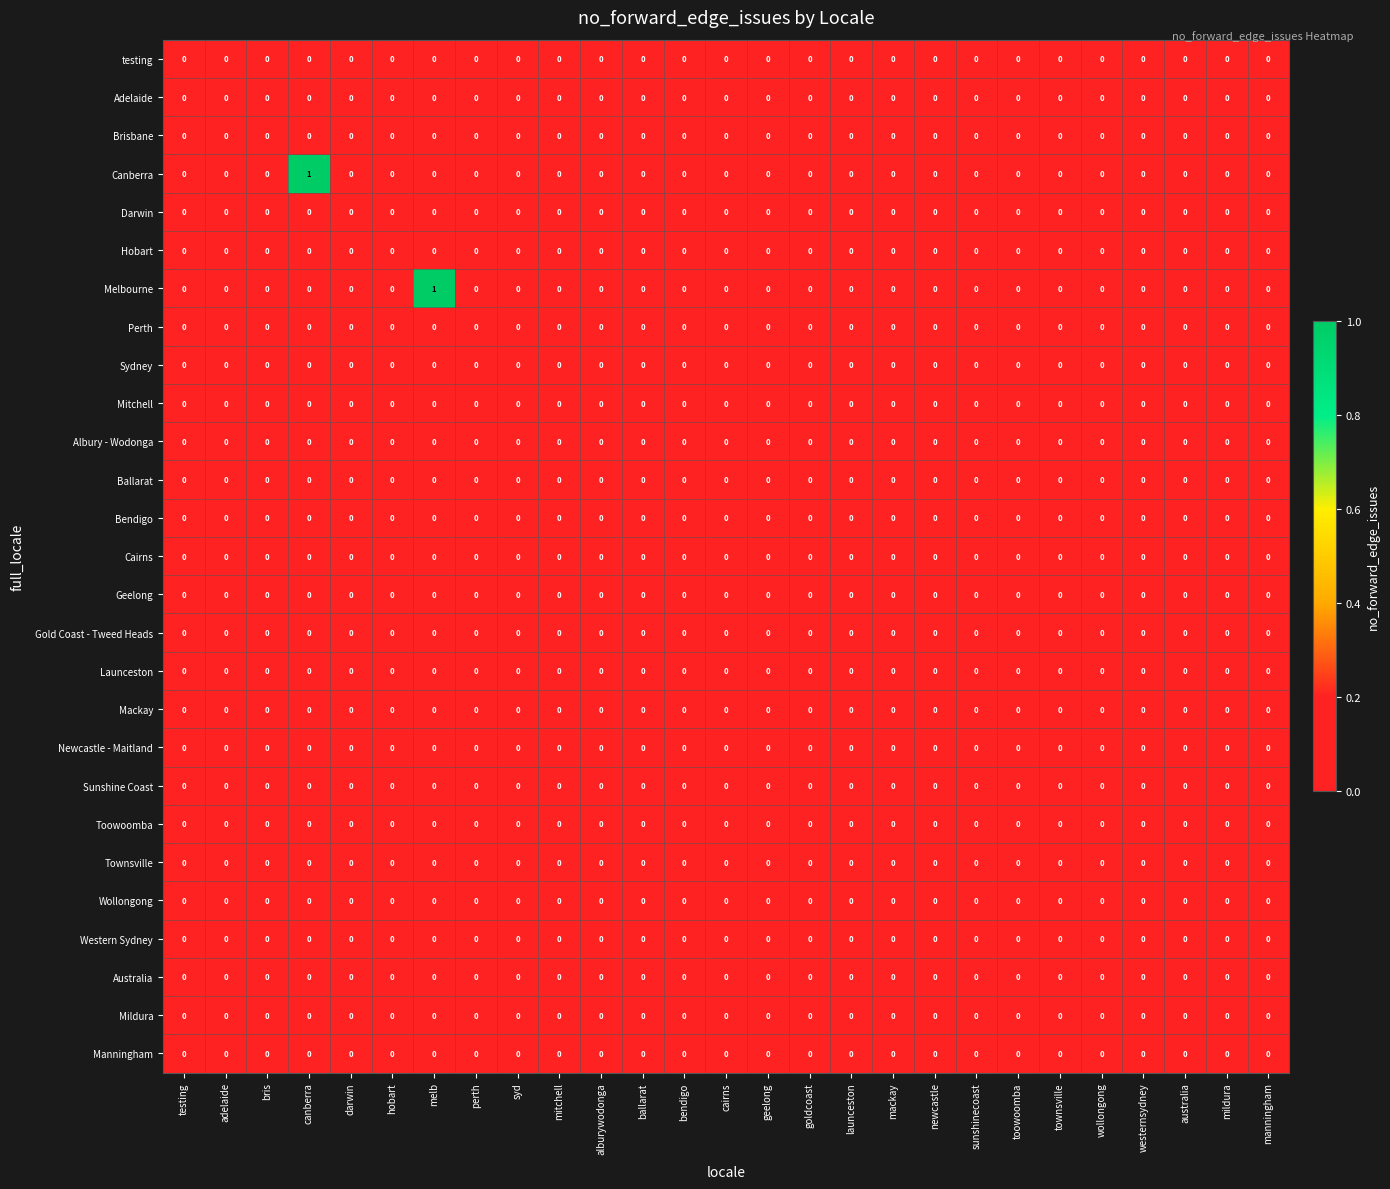

How many Canberra values are between 0 and 1?

27